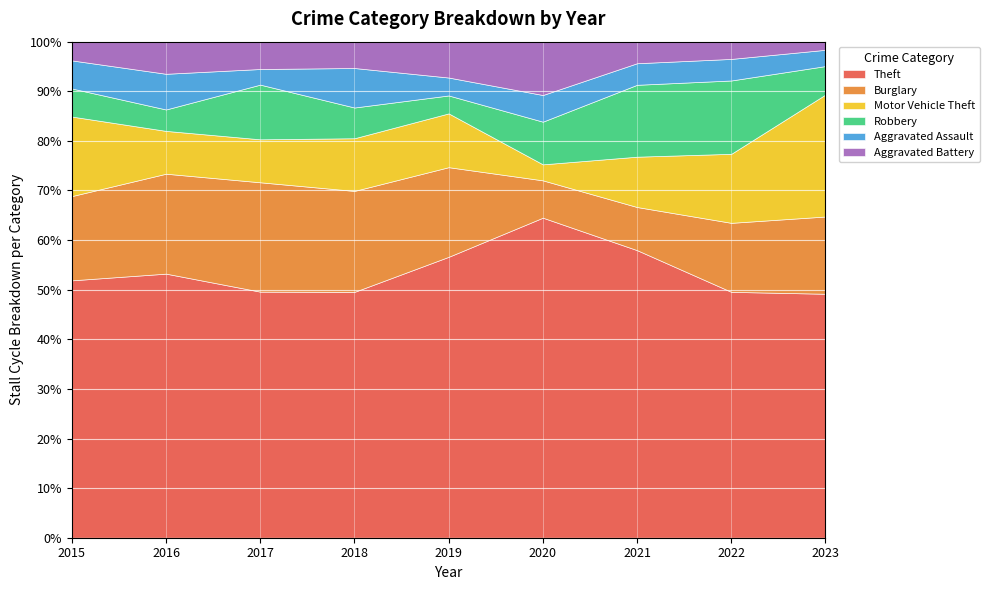

What is the total value across all series at 2017?

100.0